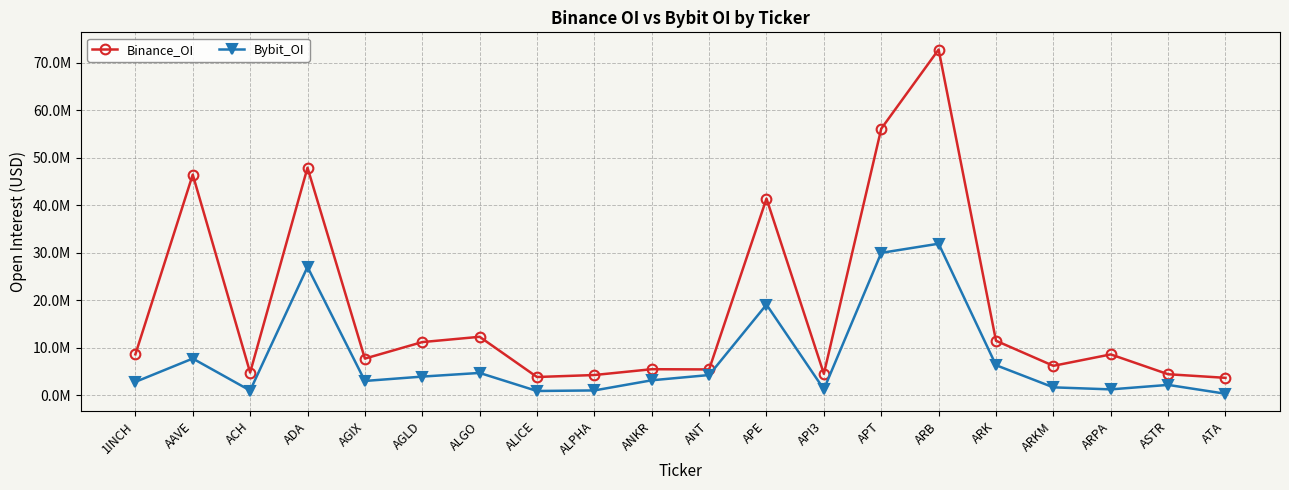

At which category does Binance_OI reach its first local valley?

ACH